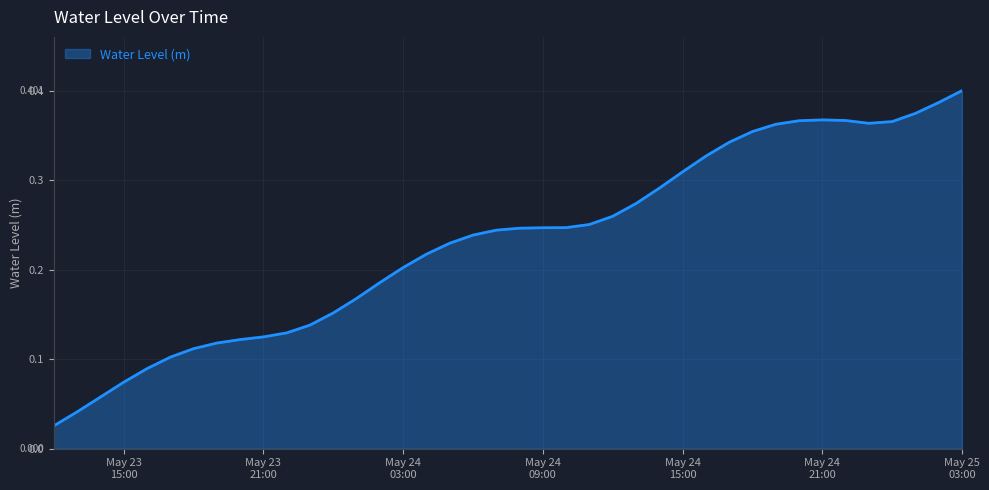

How many lines are shown in the chart?

1